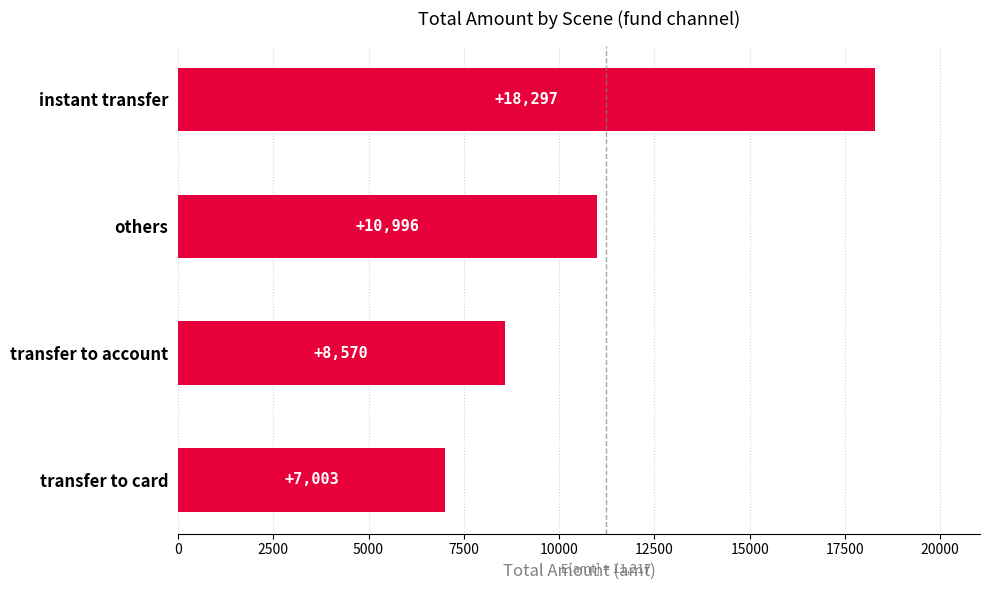

What is the sum of all values?

44867.1